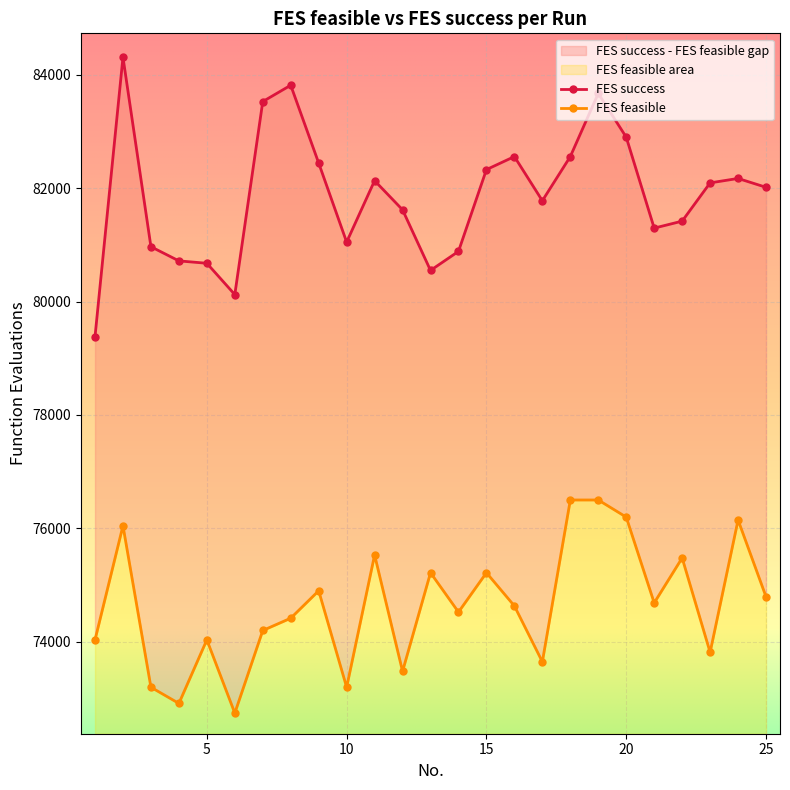

True or false: FES feasible and FES success intersect in this chart.

False